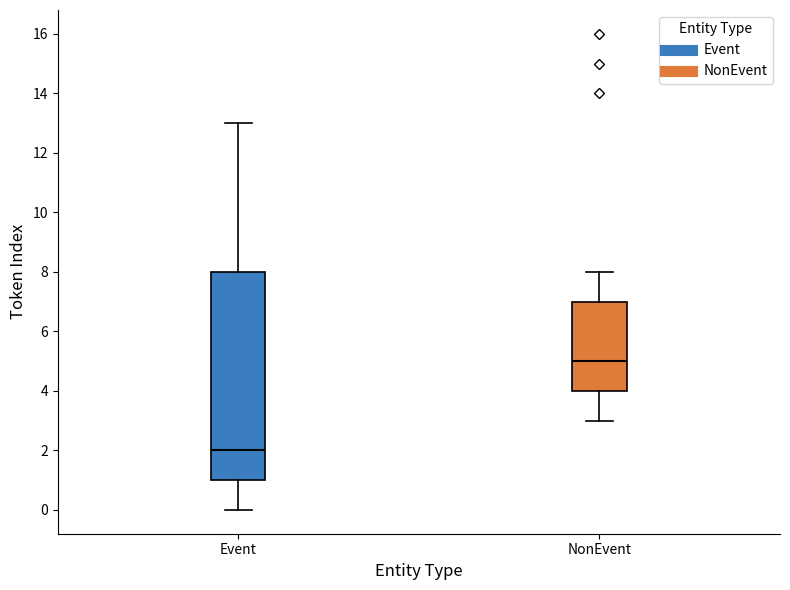

Where does the lower whisker of the box for NonEvent end on the y-axis? The values are not printed on the chart, so give them approximately, as read against the axis.

3